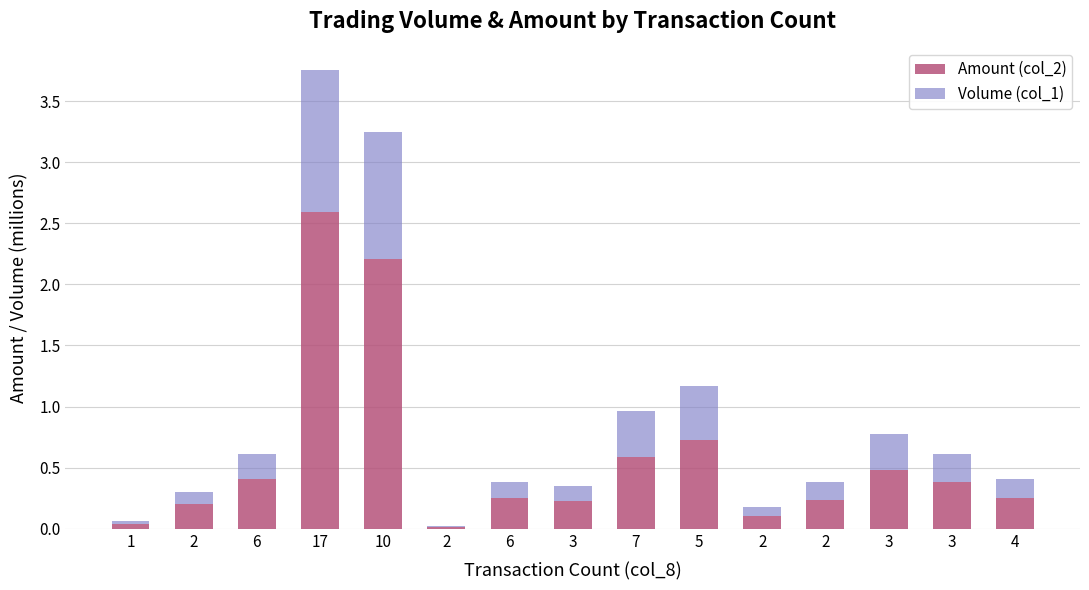

What is the difference between the maximum and minimum values in the Volume (col_1) series?

1.2